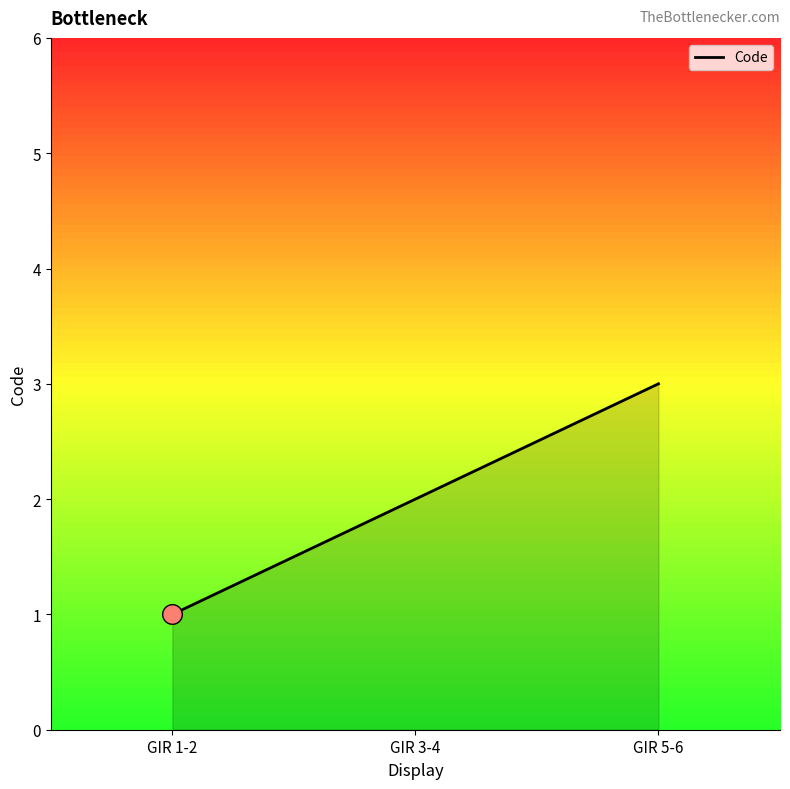

What is the ratio of the value at GIR 3-4 to the value at GIR 1-2?

2.0